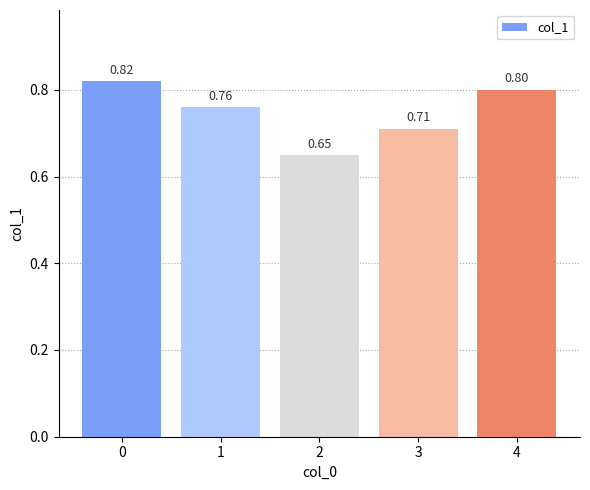

What is the value of the 2nd bar from the left?

0.8